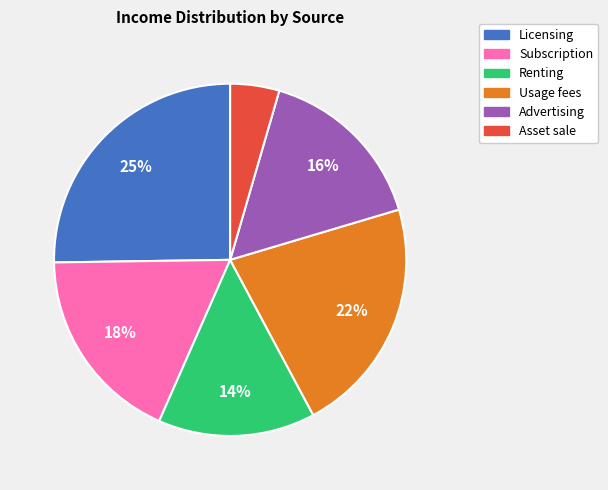

How many slices are in this pie chart?

6